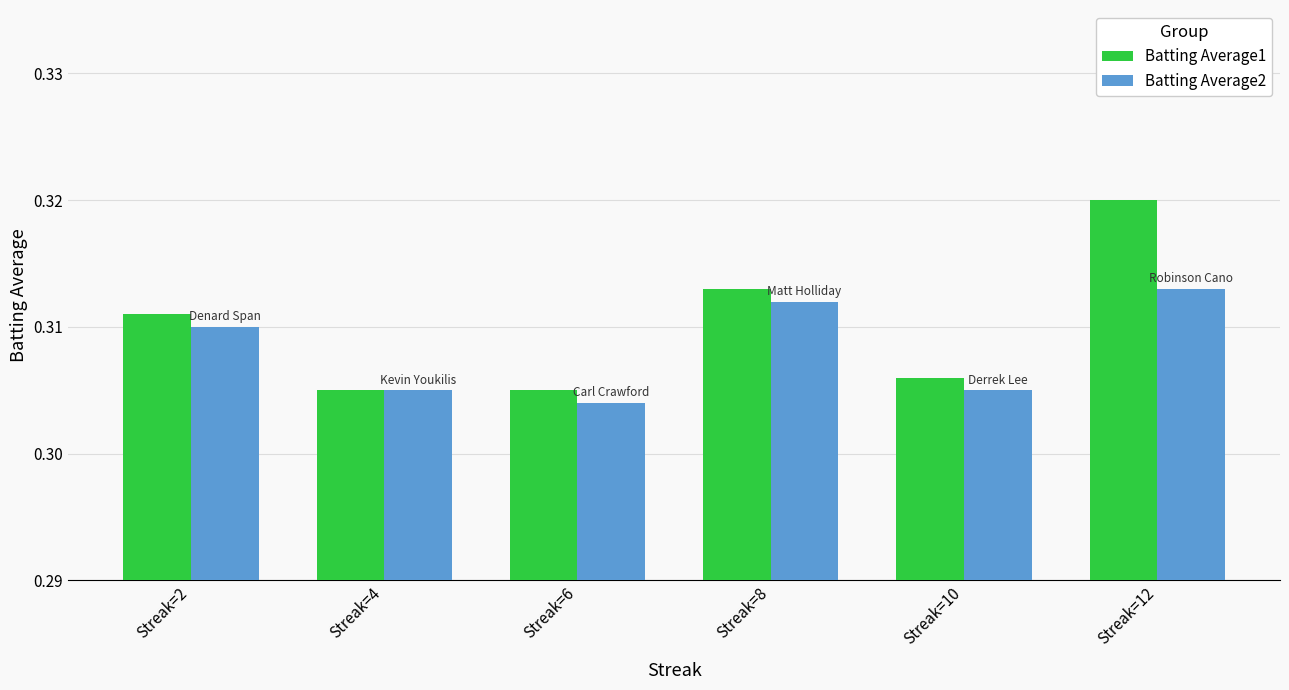

At how many categories does at least one series exceed 0?

6